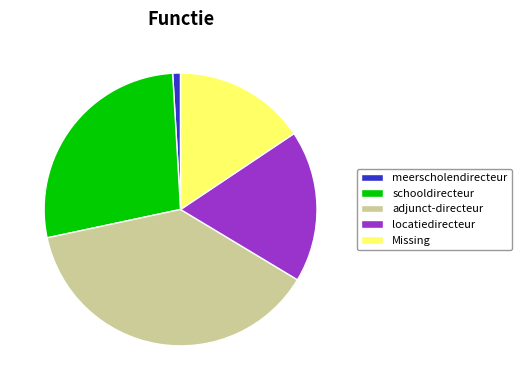

Is there a majority slice in this chart?

No